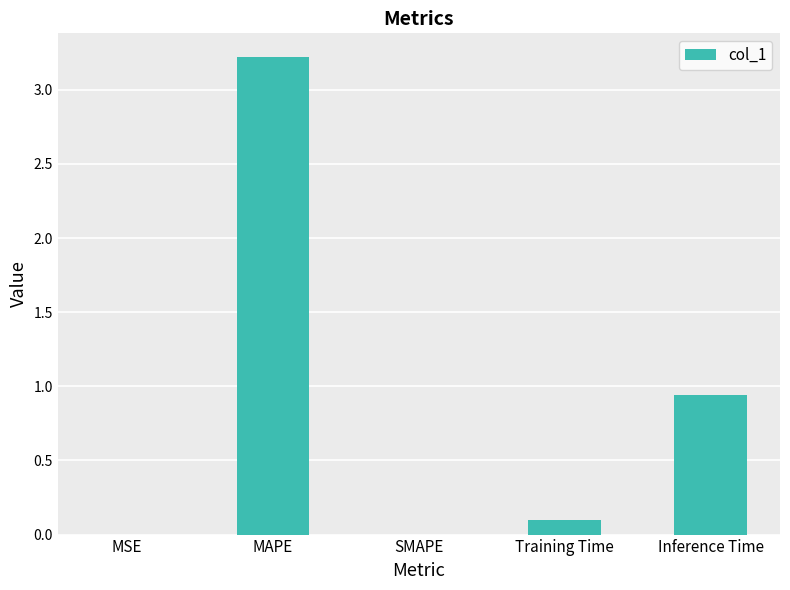

What is the maximum value shown in the chart?

3.2